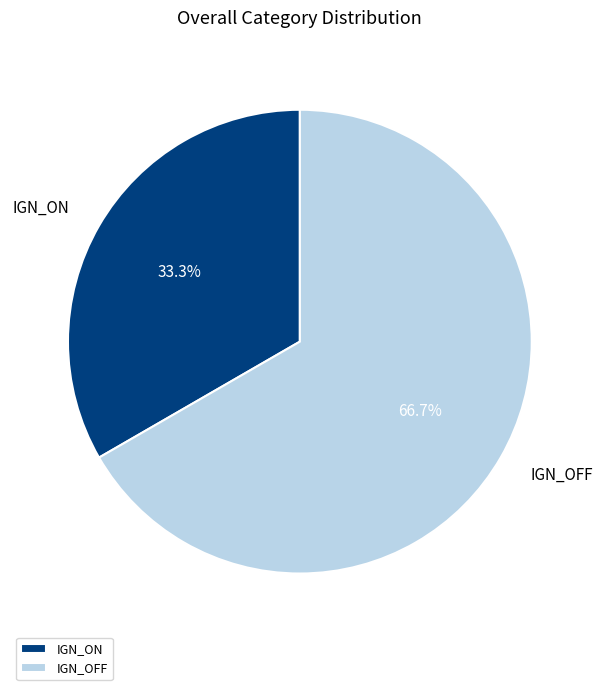

Combined, do IGN_OFF and IGN_ON account for over 50%?

Yes